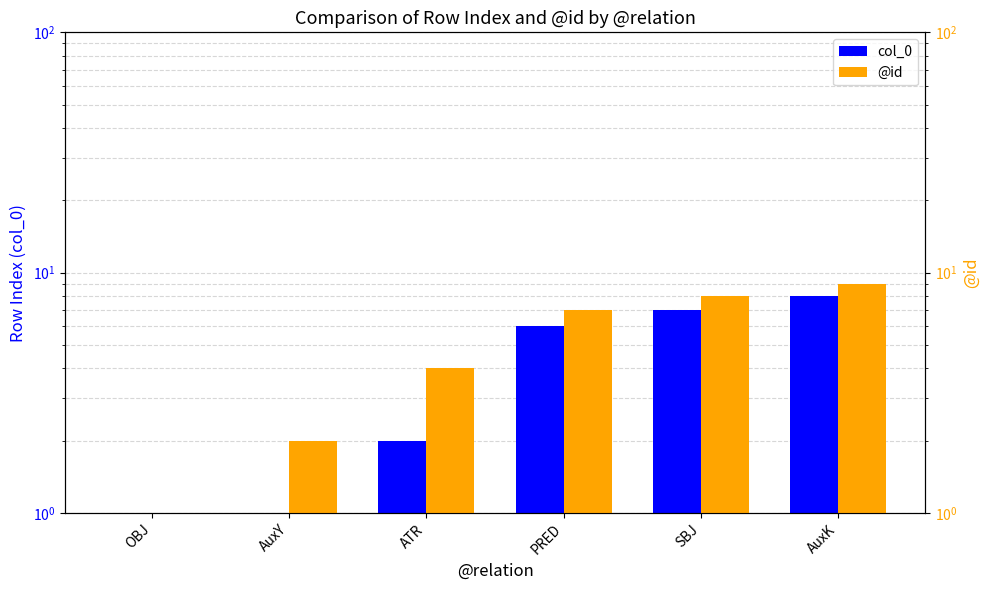

Reading left to right, transcribe all the data shown in this chart.

col_0: OBJ=0	AuxY=1	ATR=2	PRED=6	SBJ=7	AuxK=8
@id: OBJ=1	AuxY=2	ATR=4	PRED=7	SBJ=8	AuxK=9